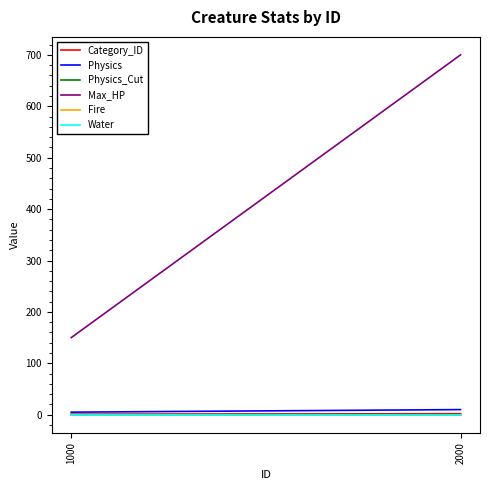

List the series in order of their peak value, lowest first.

Fire, Water, Physics_Cut, Category_ID, Physics, Max_HP